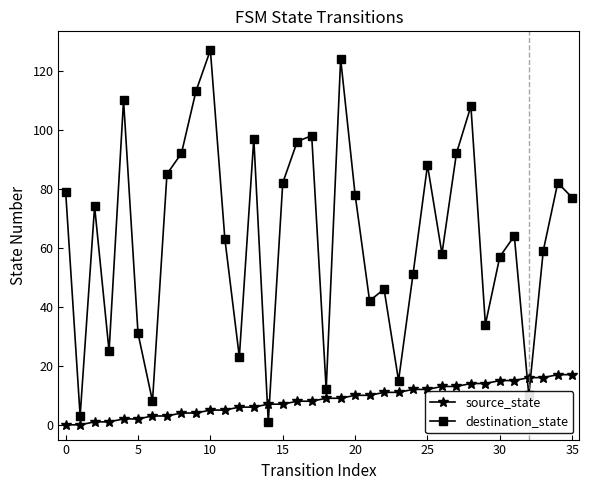

What is the difference between the second highest and second lowest values in the source_state series?

17